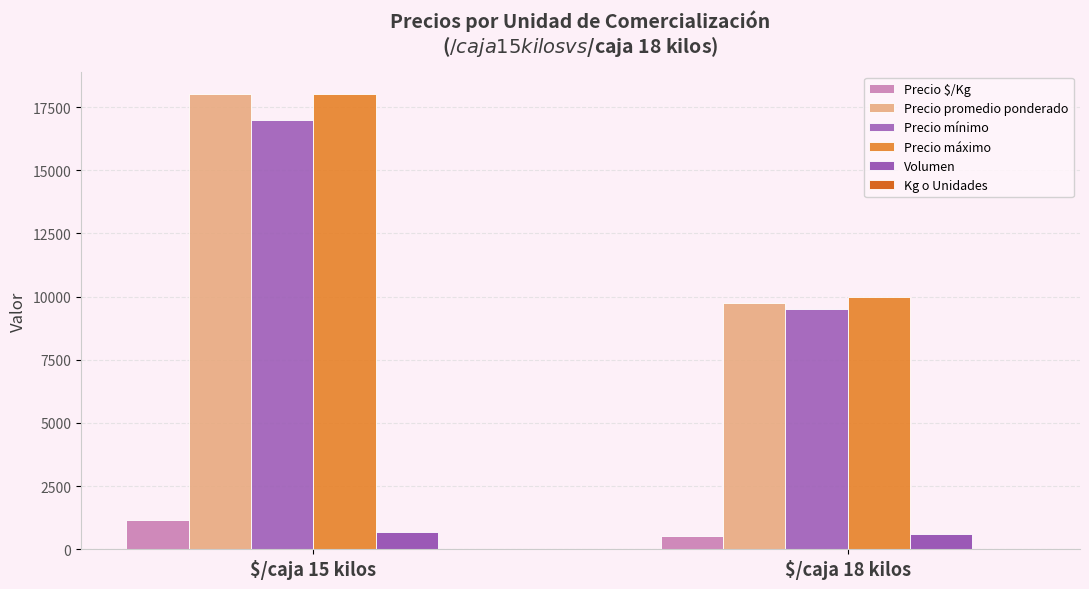

What is the minimum value shown in the chart?

15